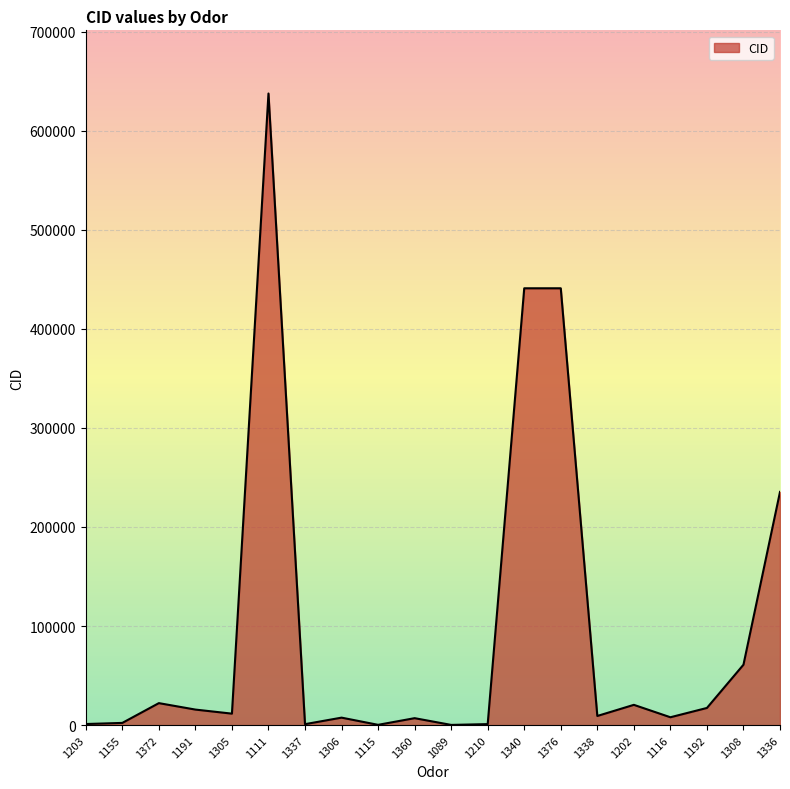

Approximately how many times larger is the value at 1192 compared to 1372?

0.8